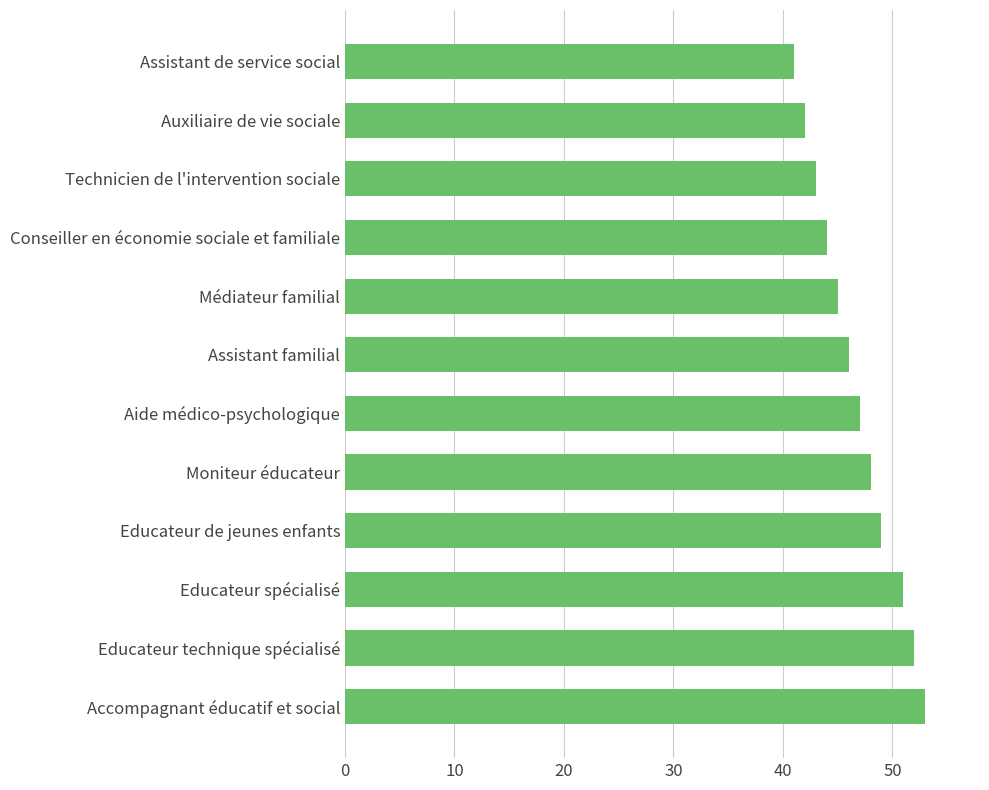

Reading top to bottom, transcribe all the data shown in this chart.

Assistant de service social=41	Auxiliaire de vie sociale=42	Technicien de l'intervention sociale=43	Conseiller en économie sociale et familiale=44	Médiateur familial=45	Assistant familial=46	Aide médico-psychologique=47	Moniteur éducateur=48	Educateur de jeunes enfants=49	Educateur spécialisé=51	Educateur technique spécialisé=52	Accompagnant éducatif et social=53